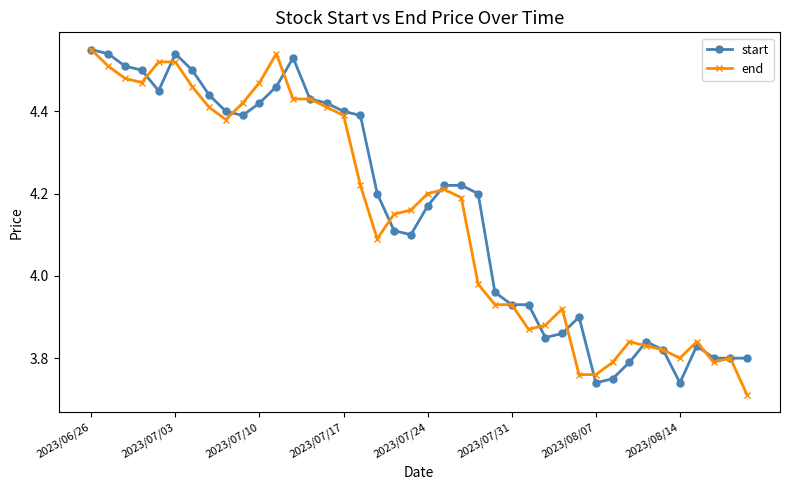

True or false: start has more than 0 points higher than both neighbors.

True